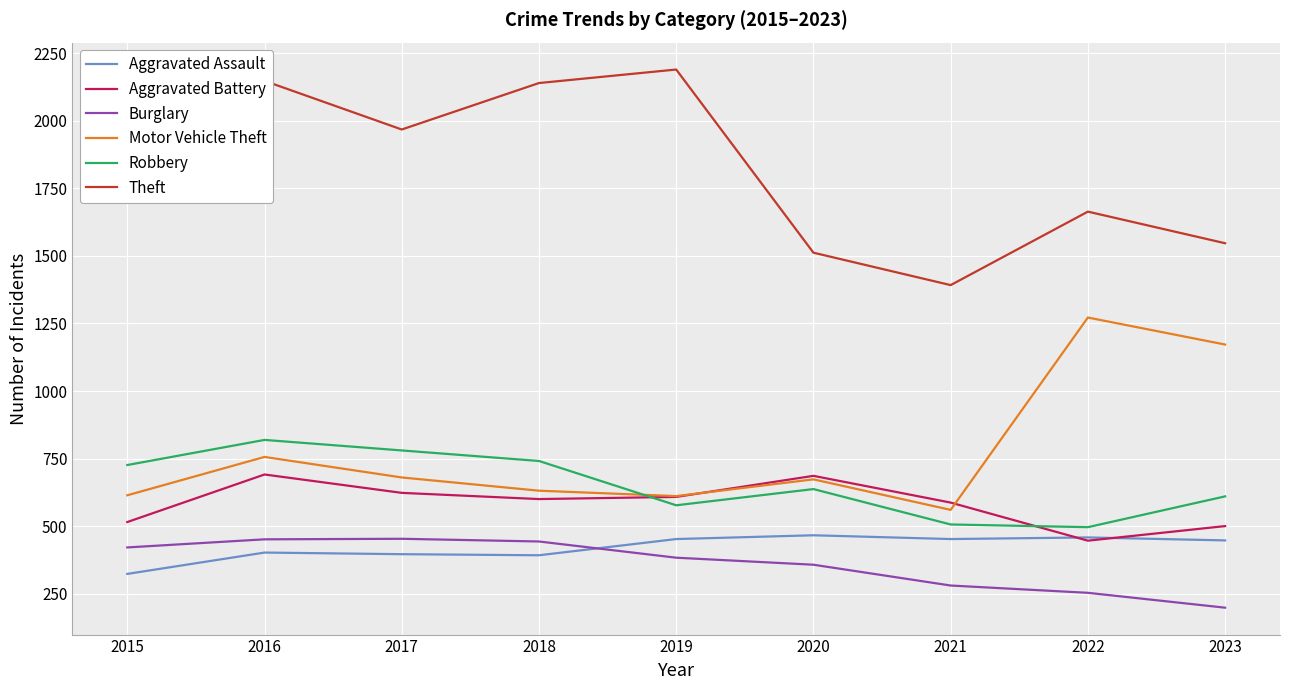

Which series has the largest range (max minus min)?

Theft